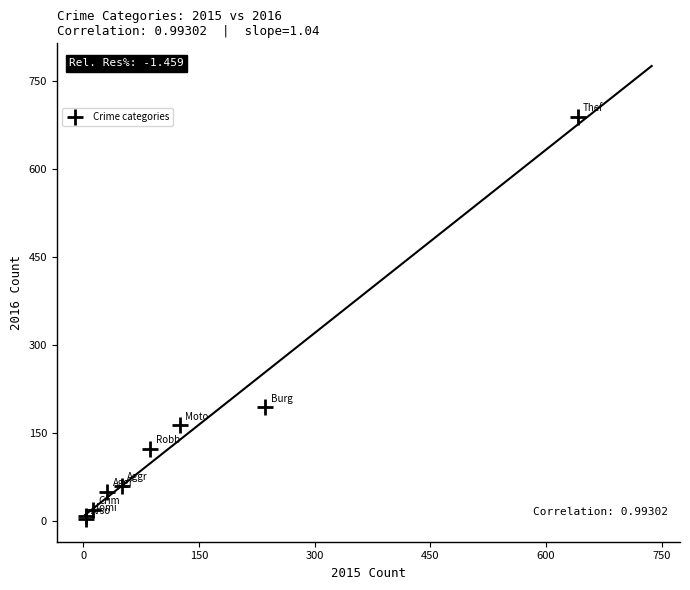

What Y value in the scatter plot is closest to 346?

194